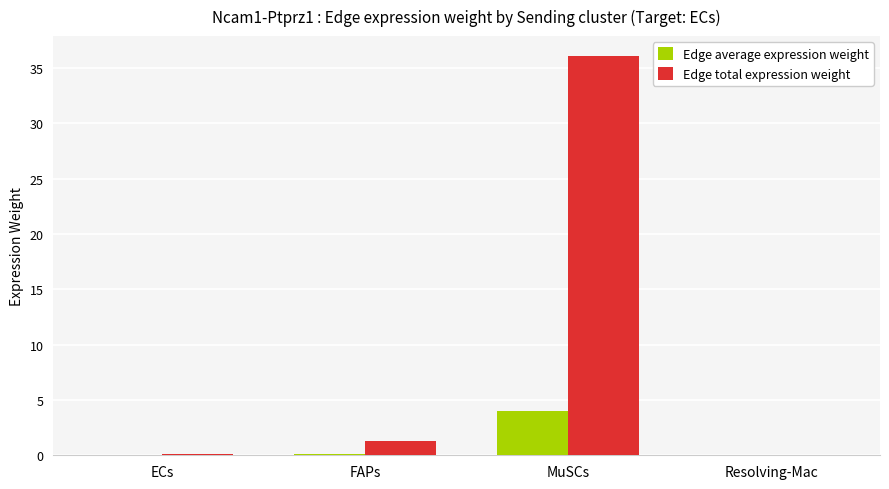

True or false: Edge total expression weight has a value of 1.3 at FAPs.

True